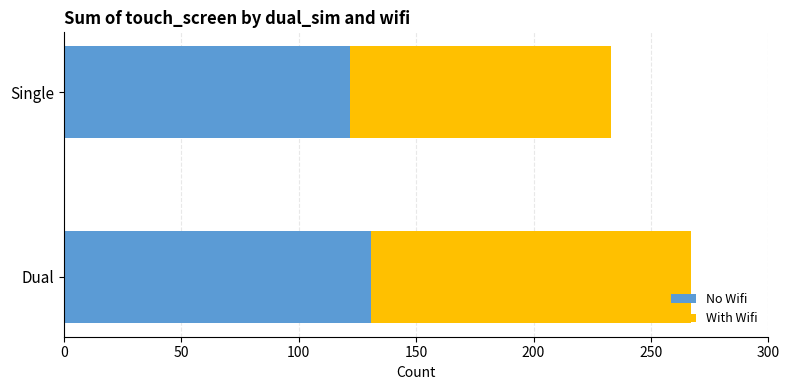

Count the No Wifi values in the range 122 to 131.

2